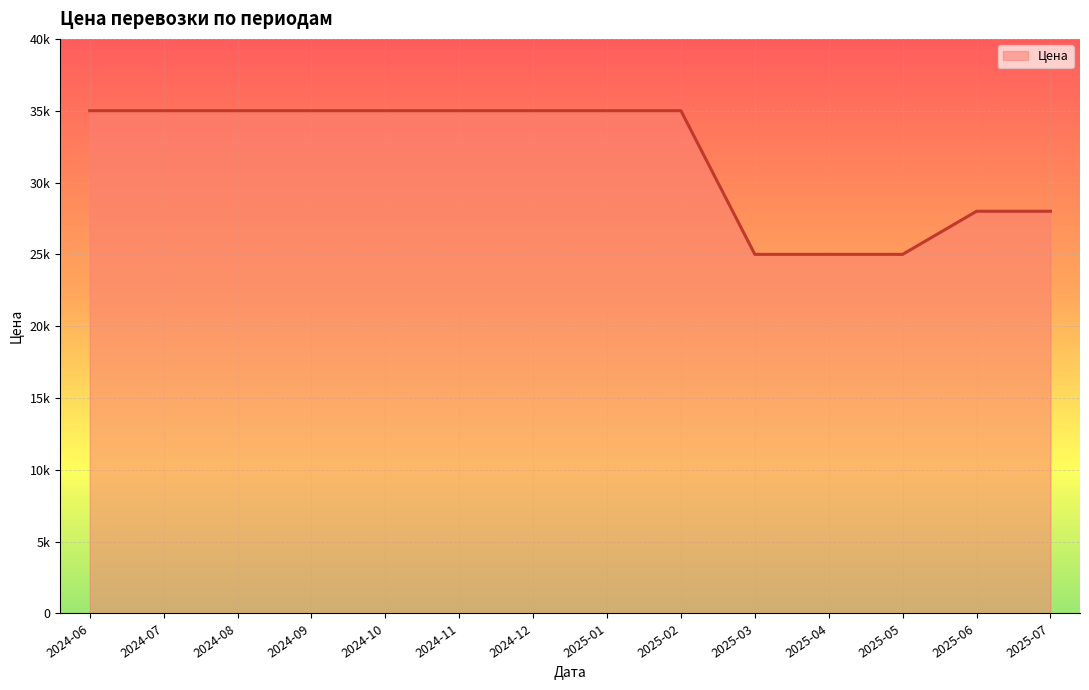

The value at 2024-10 is 35000. True or false?

True